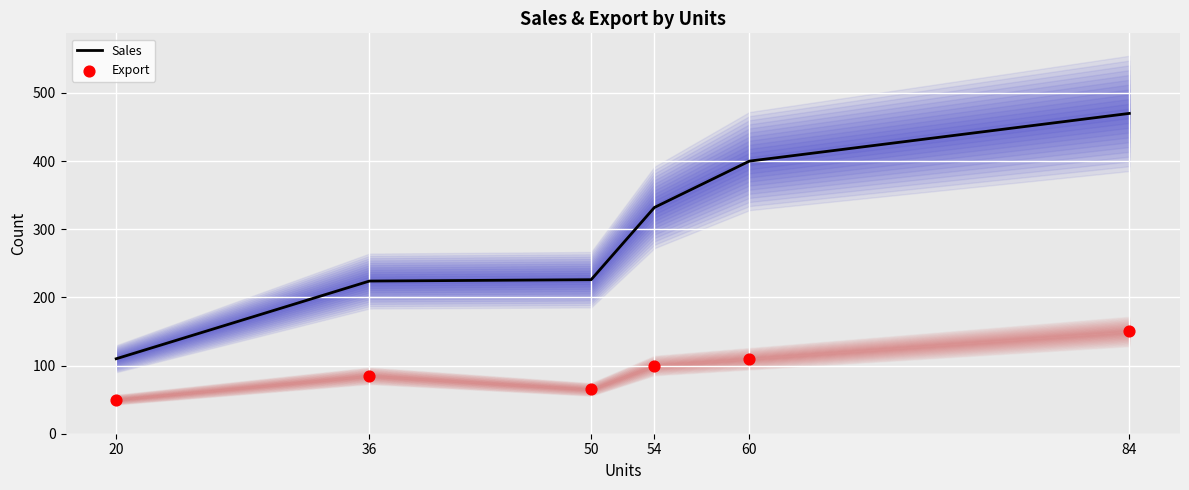

At how many categories does at least one series exceed 256?

3